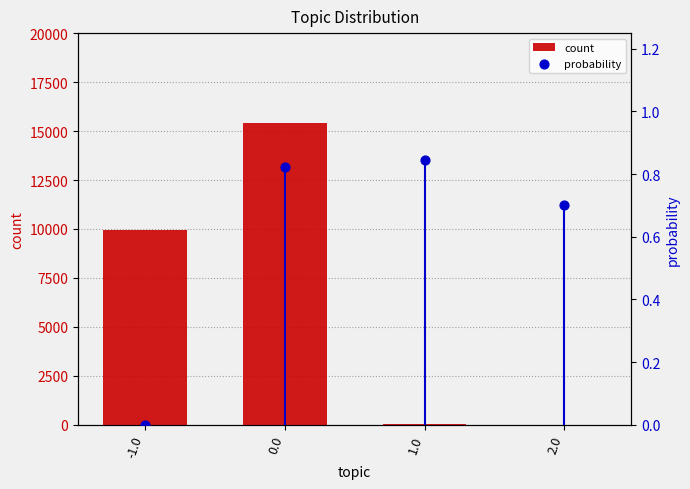

What is the total value across all series at -1.0?

9959.0